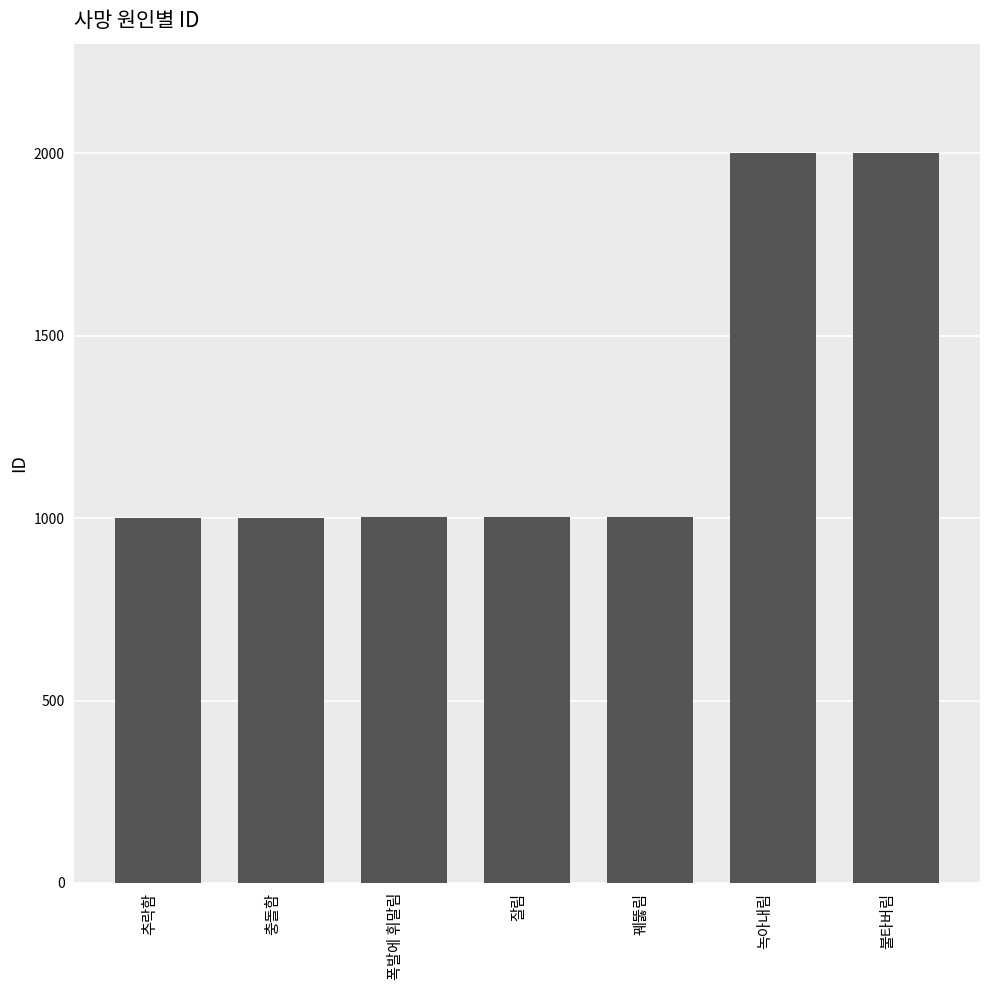

Which has a higher value, 불타버림 or 추락함?

불타버림